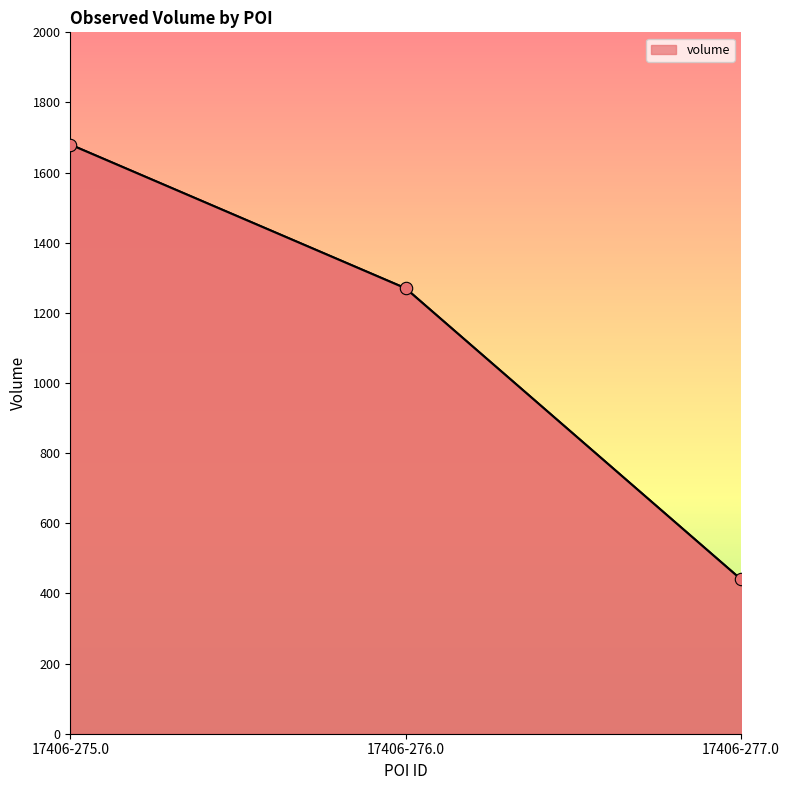

Which has a higher value, 17406-277.0 or 17406-276.0?

17406-276.0